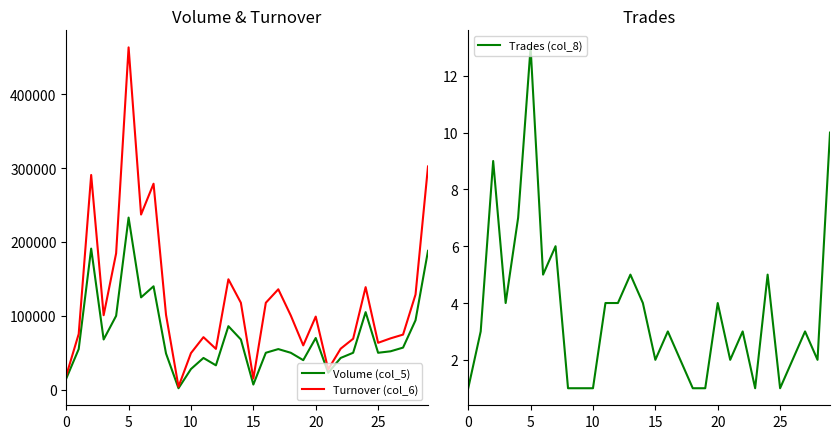

Which series has the widest spread of values?

Turnover (col_6)